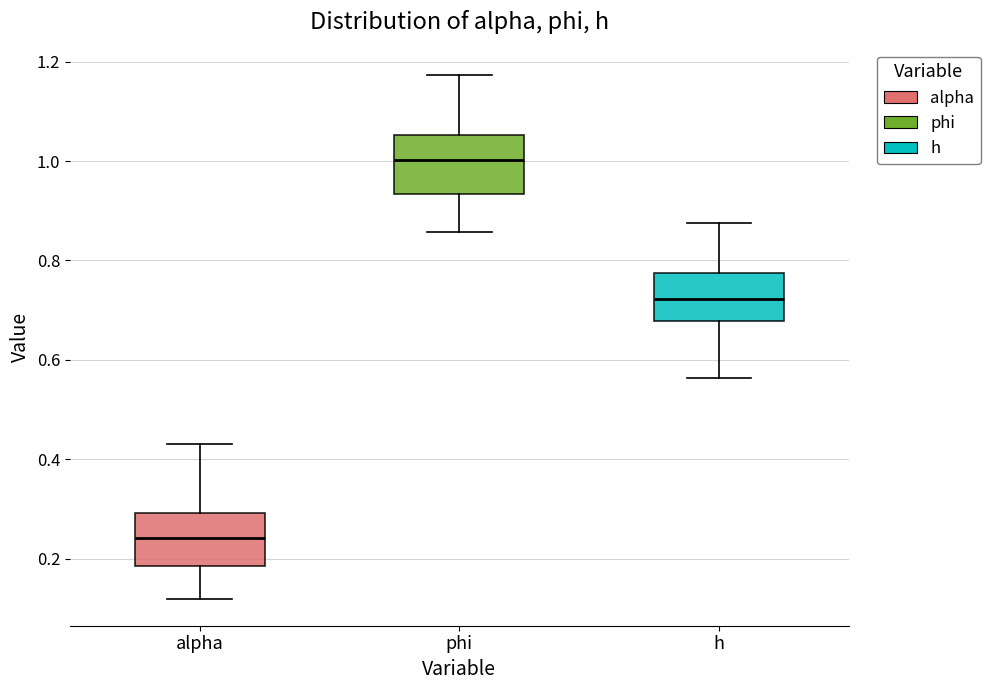

Reading left to right, read every box against the y-axis: the position of its median line, the range the box covers, and the ends of its whiskers. The values are not printed on the chart, so give them approximately, as read against the axis.

alpha: median 0.24, box 0.18 to 0.30, whiskers 0.12 to 0.44
phi: median 1.00, box 0.94 to 1.06, whiskers 0.86 to 1.18
h: median 0.72, box 0.68 to 0.78, whiskers 0.56 to 0.88